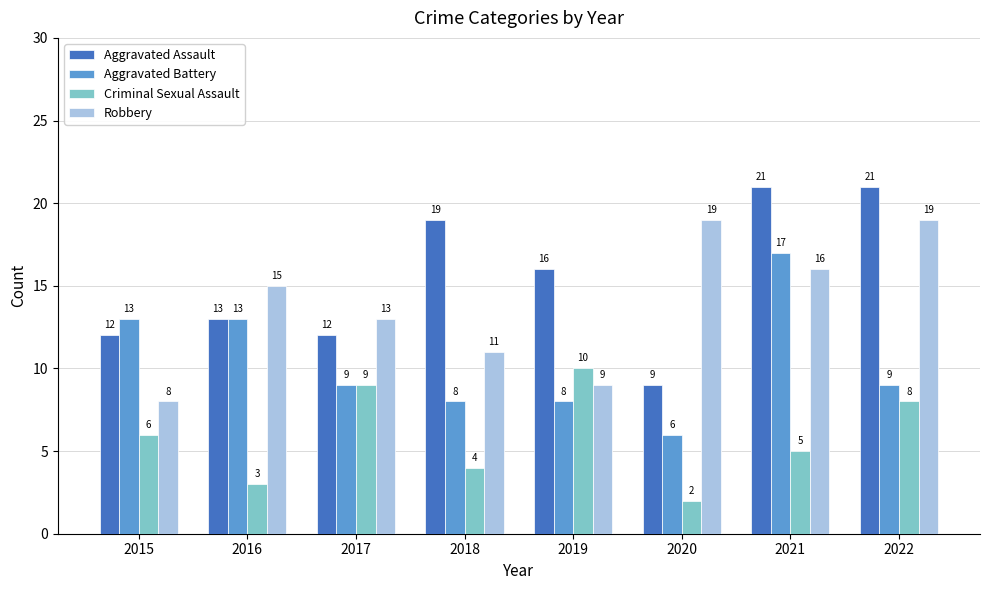

What is the total value across all series at 2019?

43